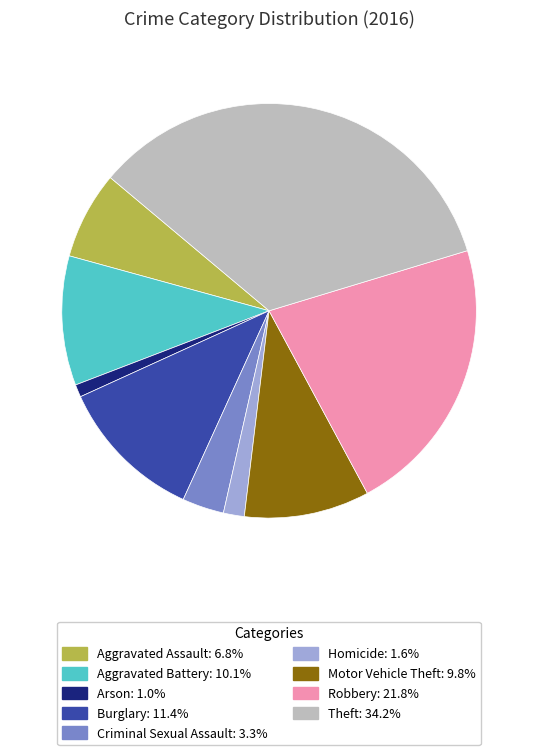

Which slice is the smallest?

Arson